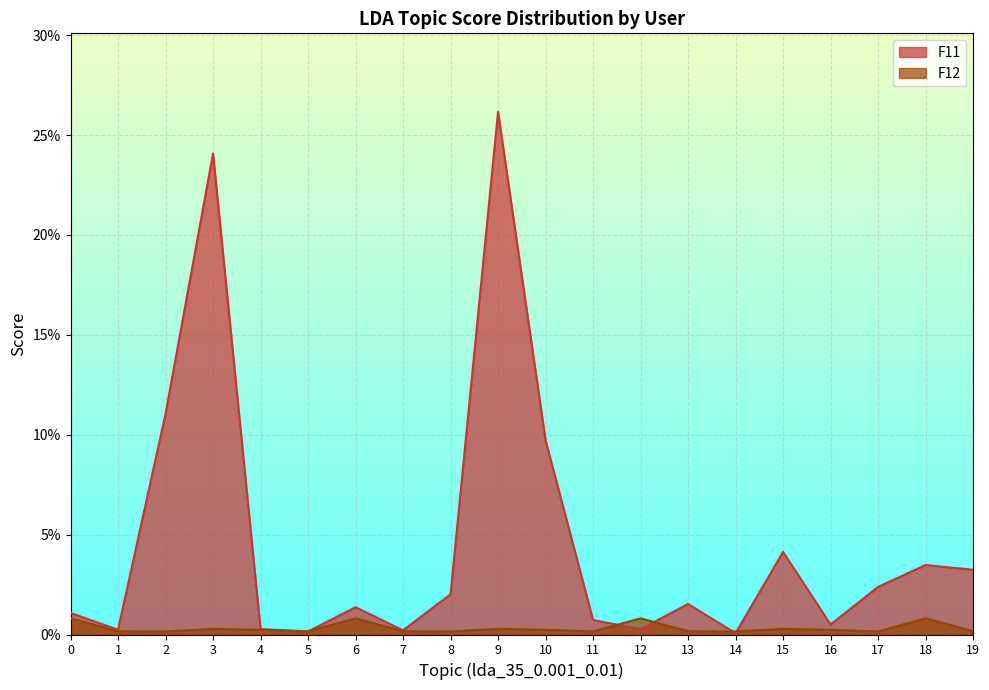

What are all the series names shown in the legend?

F11, F12